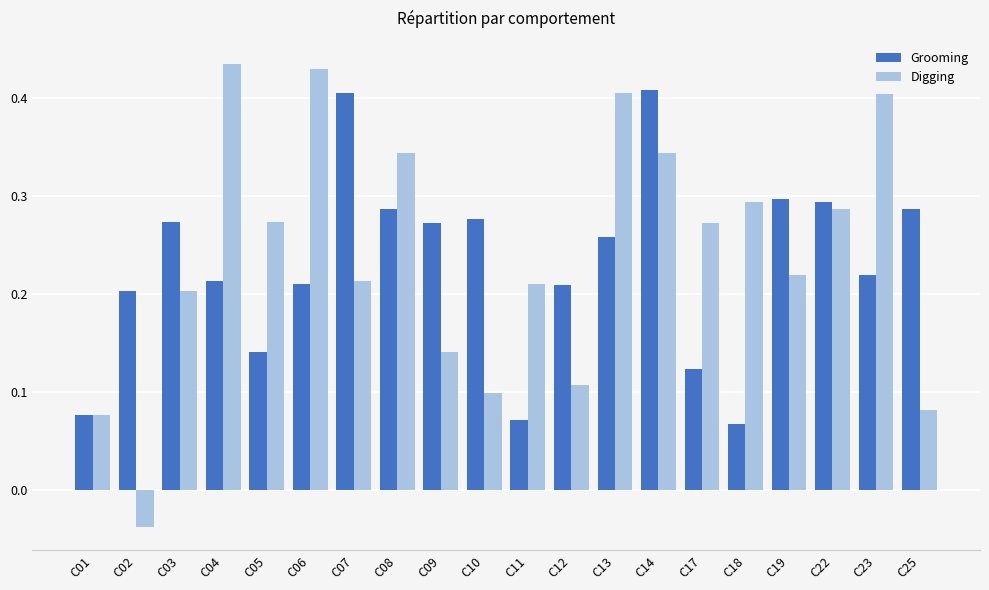

At how many categories does at least one series exceed 0?

20